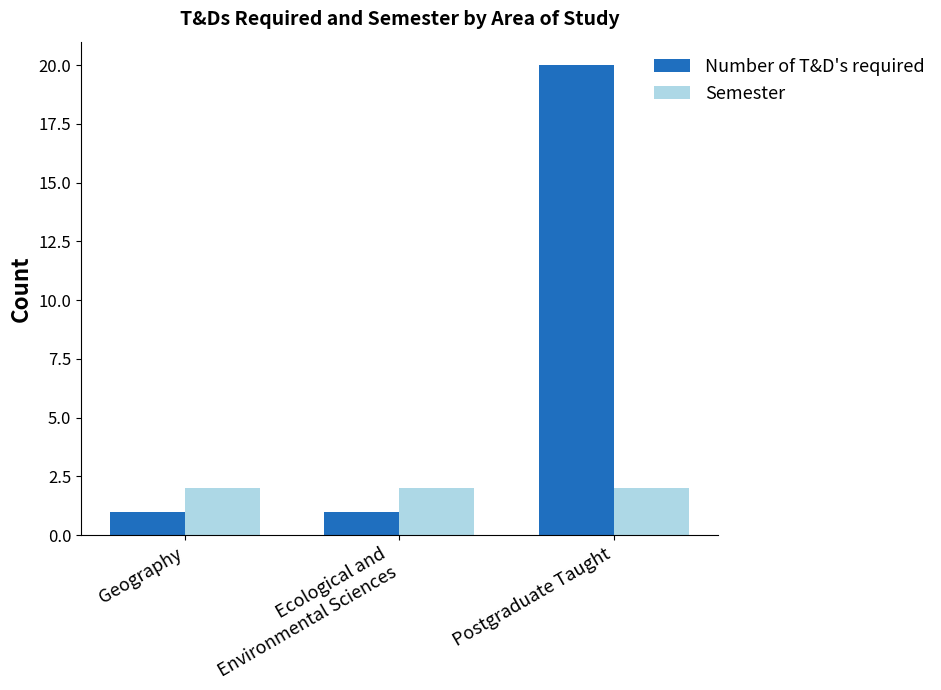

What is the average value of the Semester series?

2